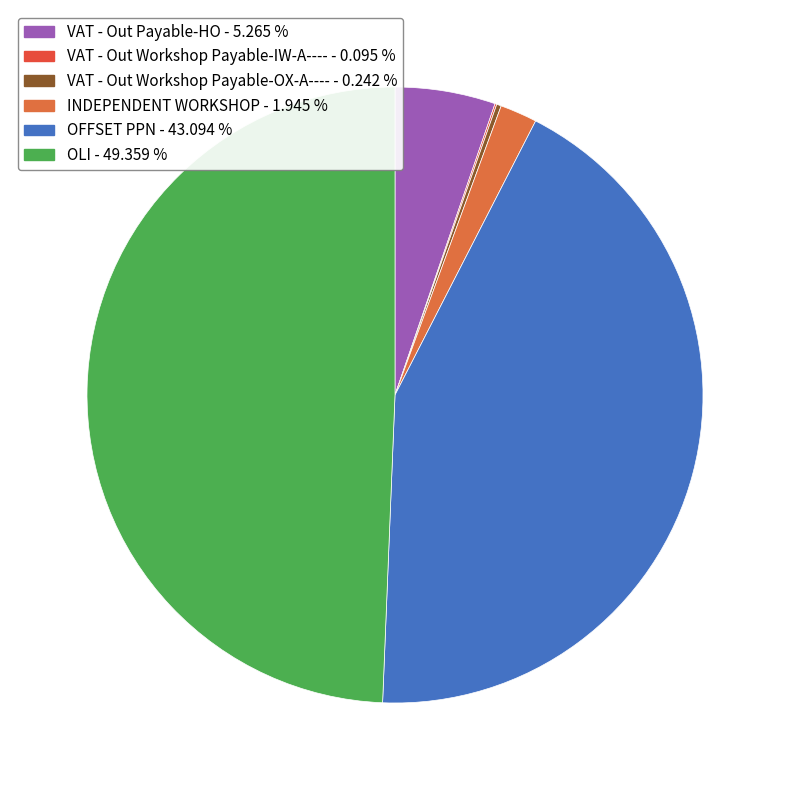

Count the number of slices in the pie.

6